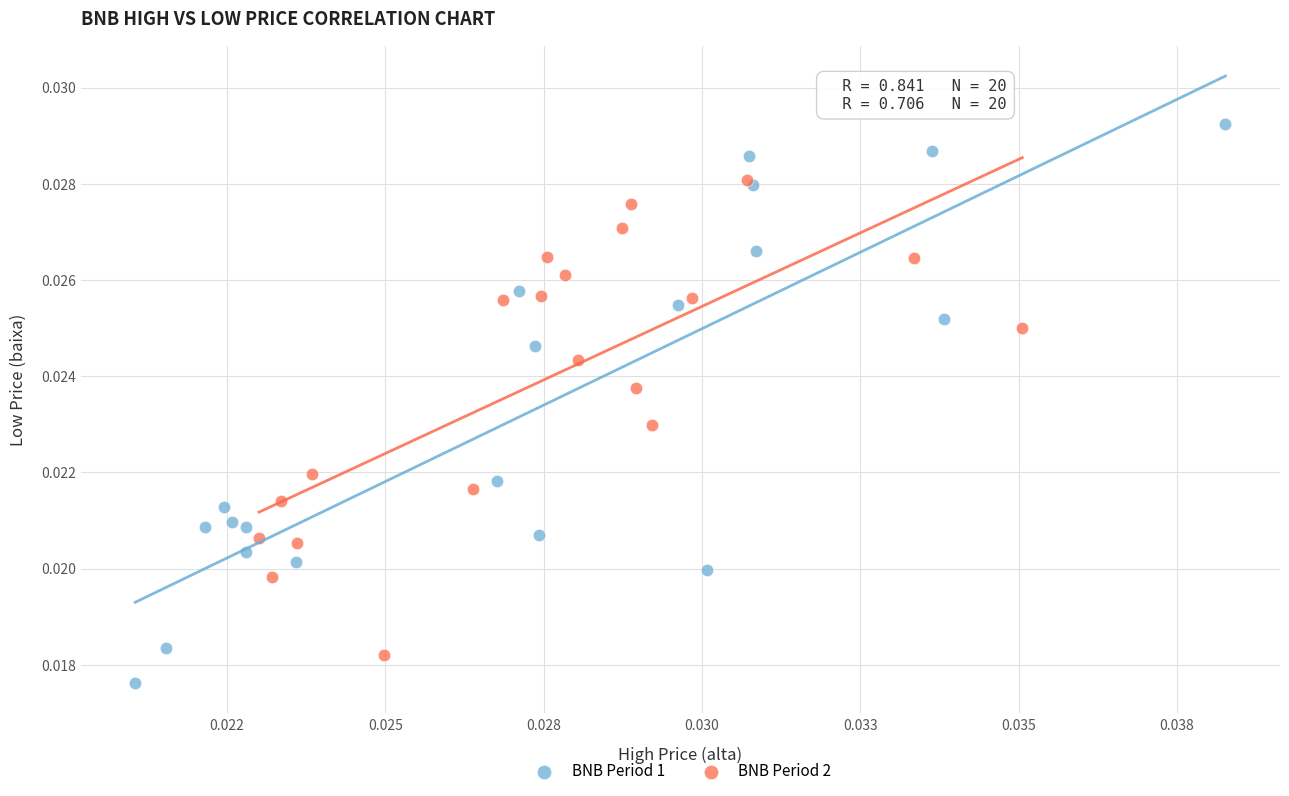

Which series reaches the minimum Y coordinate?

BNB Period 1